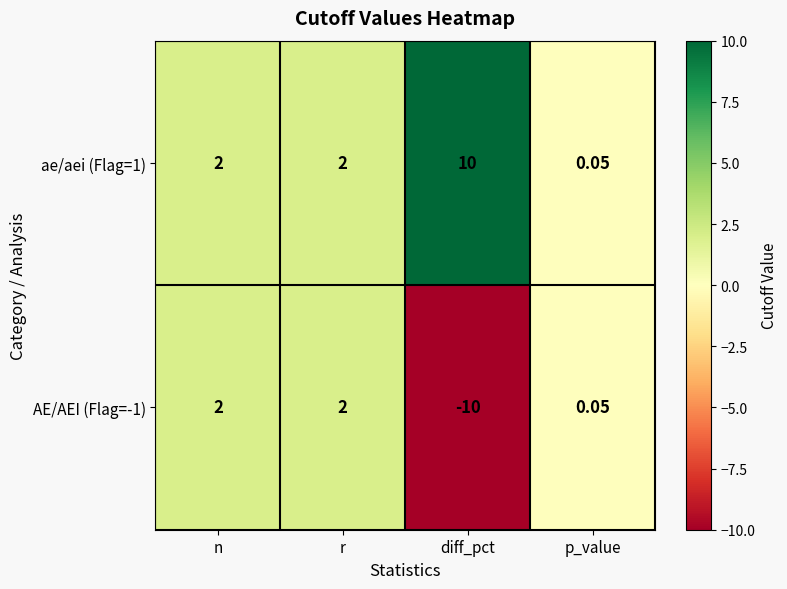

Is the value of AE/AEI (Flag=-1) at r greater than the value of ae/aei (Flag=1) at diff_pct?

No